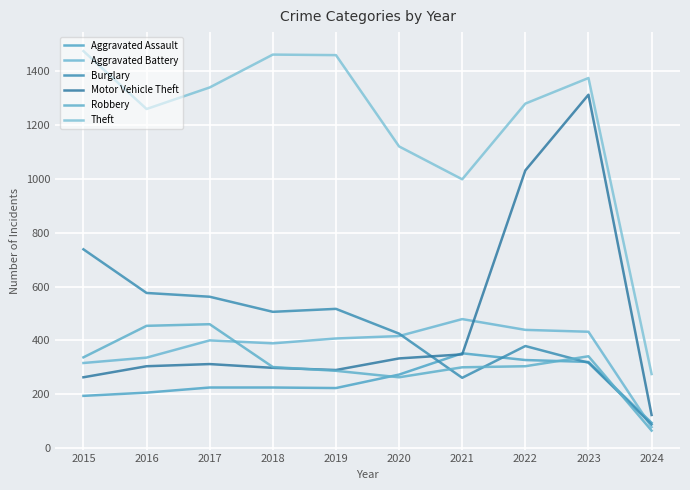

What is the maximum value for Theft?

1474